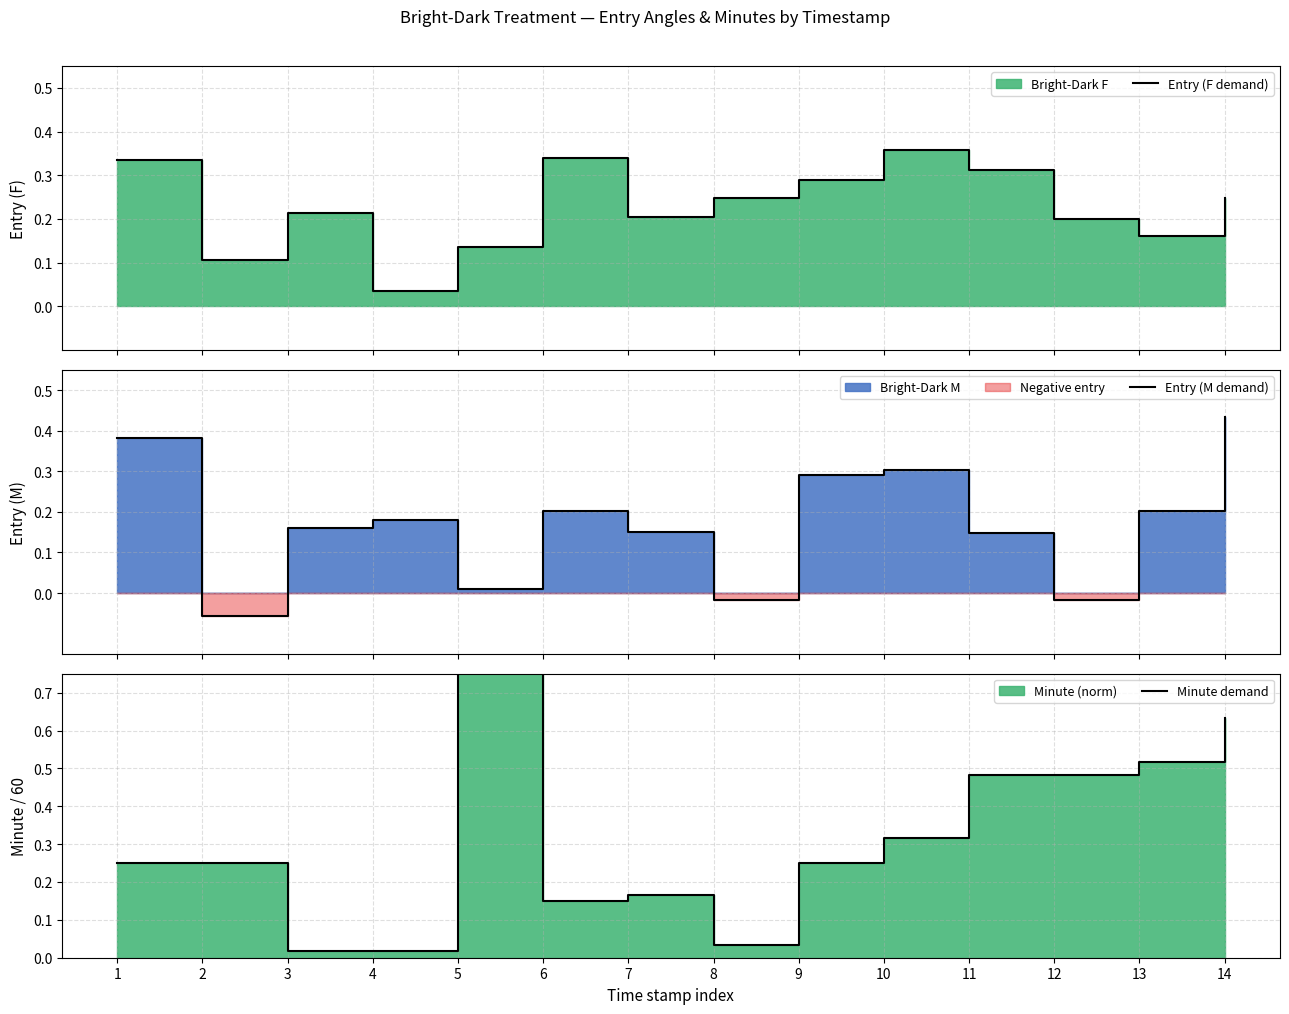

How many interior local valleys does the Entry (M demand) series have?

4